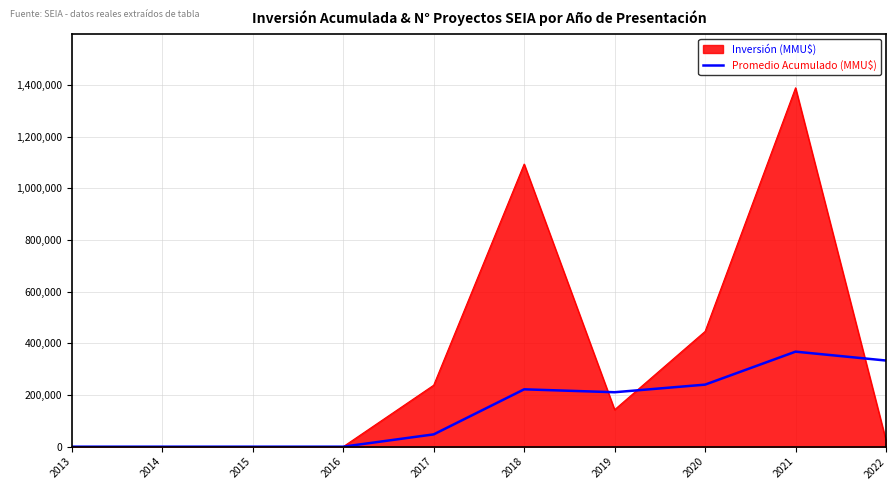

How many categories are shown in the chart?

10